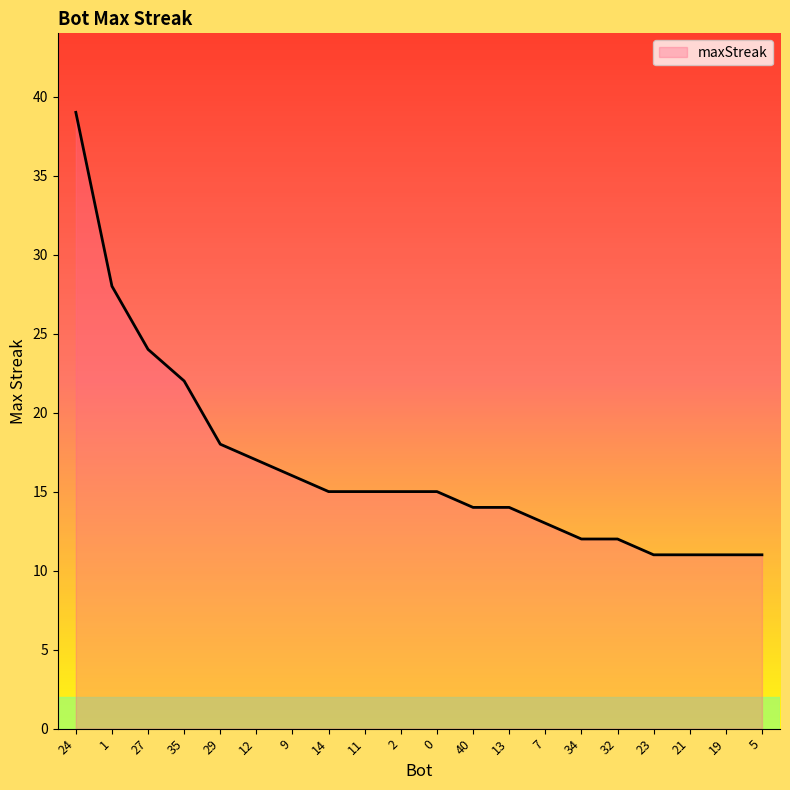

What is the change in value from 0 to 5?

-4